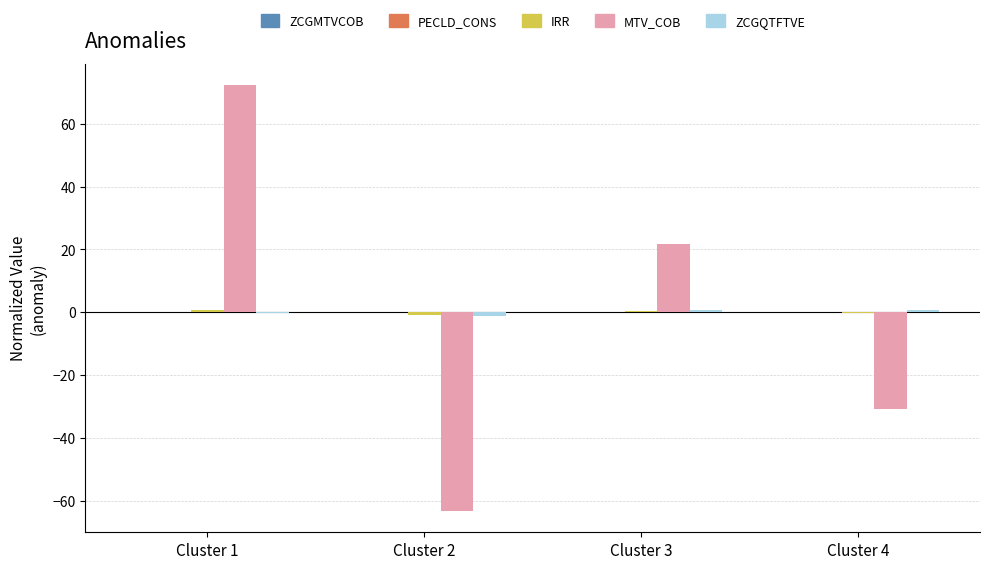

Are the bars grouped side by side (vs. stacked)?

Yes